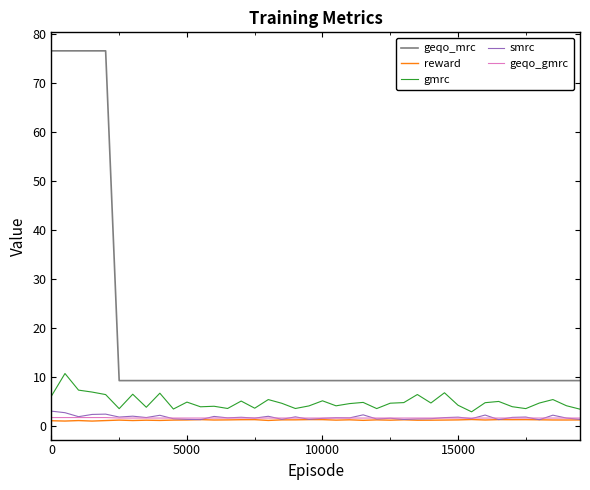

What is the lowest value of the geqo_mrc series?

9.3